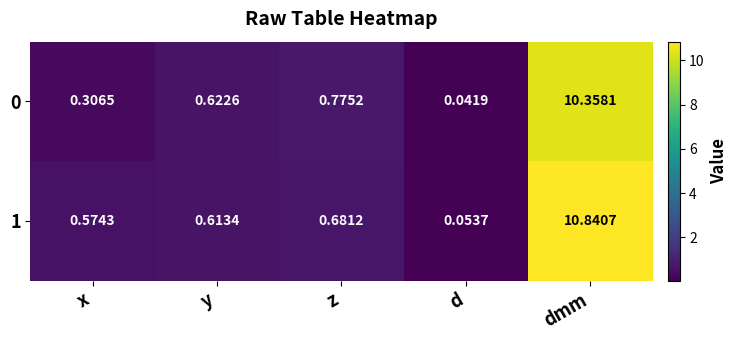

At which label does 0 reach its minimum?

d